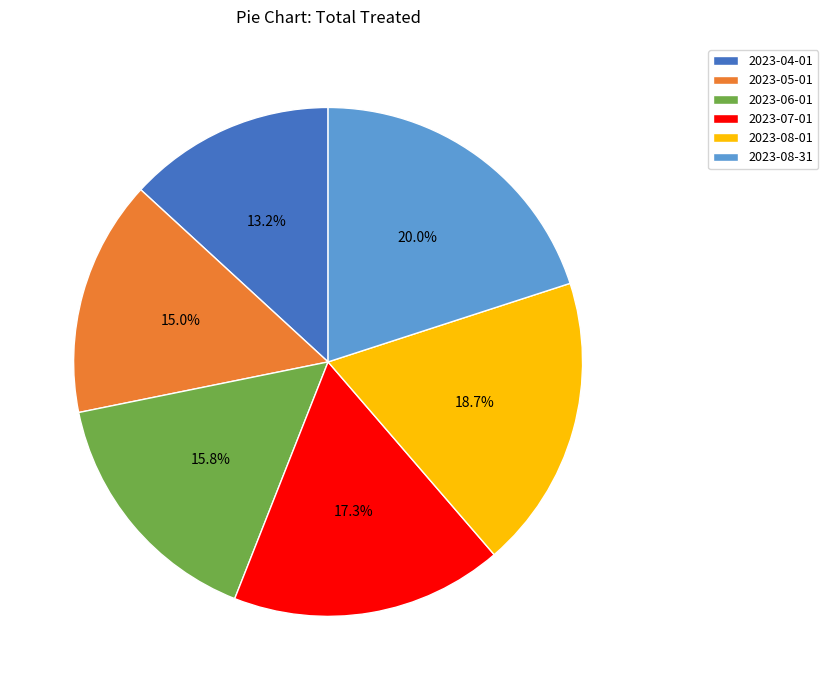

To the nearest percent, what is the difference between the largest and smallest slice percentages?

7%